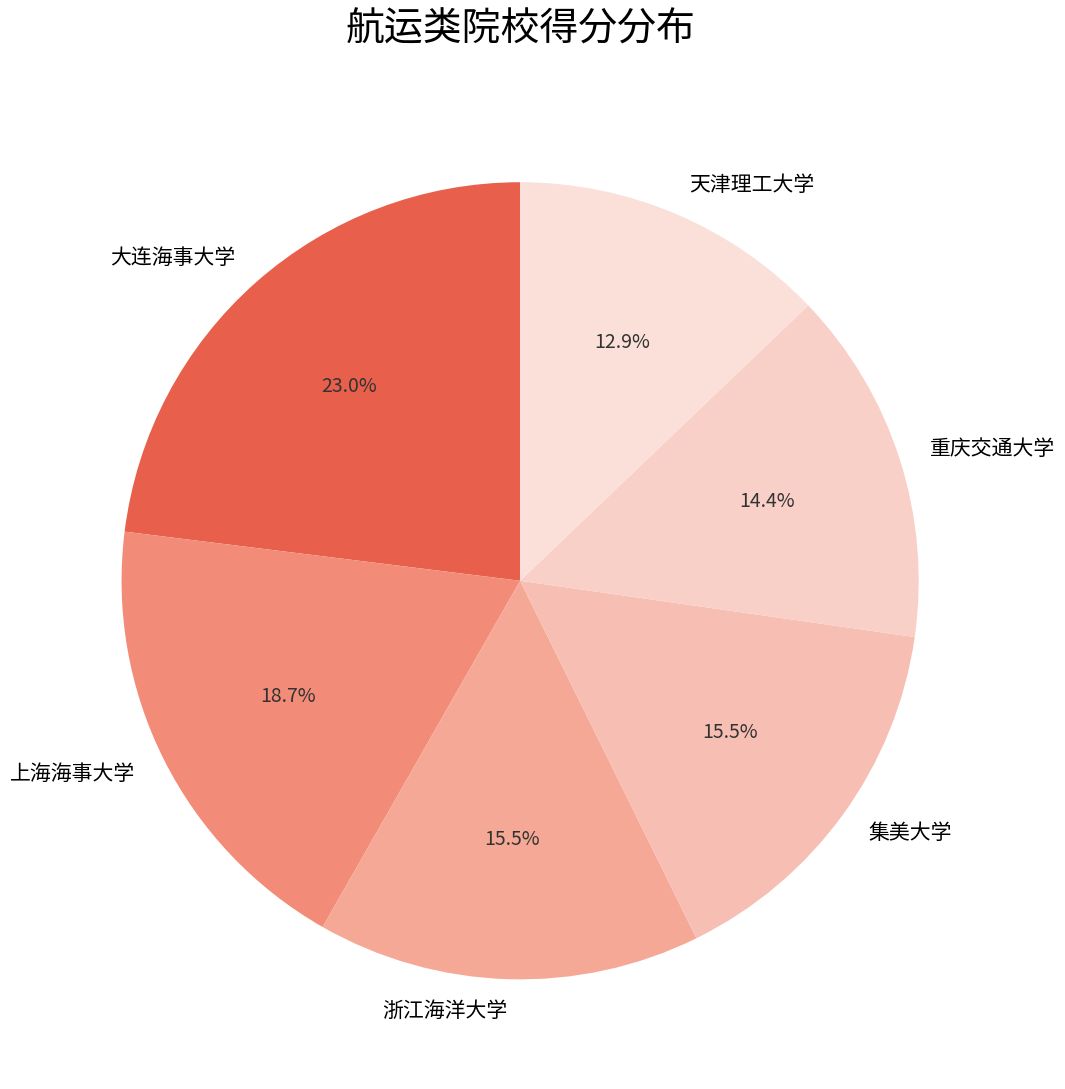

How much of the chart is everything except 浙江海洋大学?

84.5%